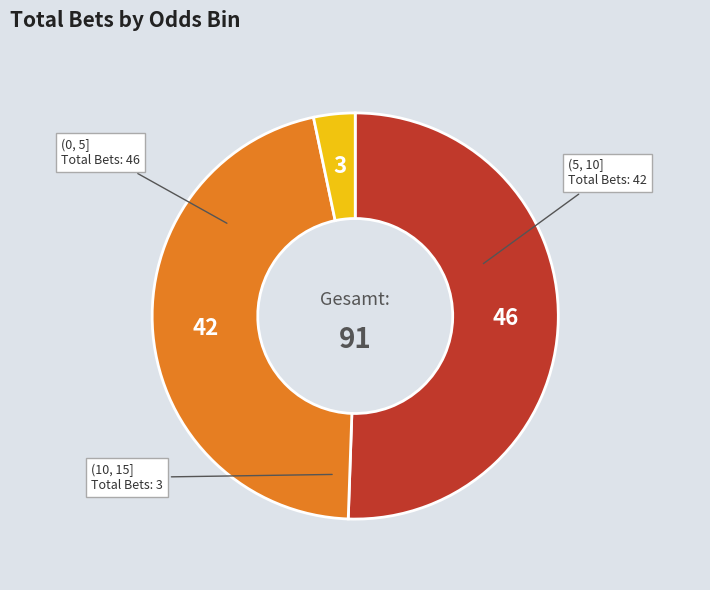

Which slice is the largest?

(0, 5]